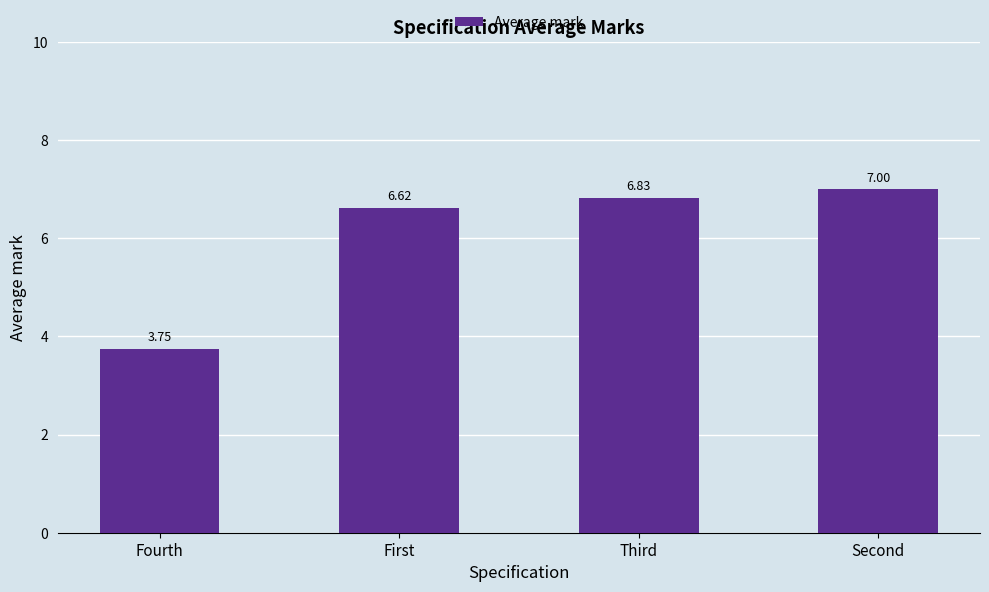

What is the label of the 3rd bar from the left?

Third